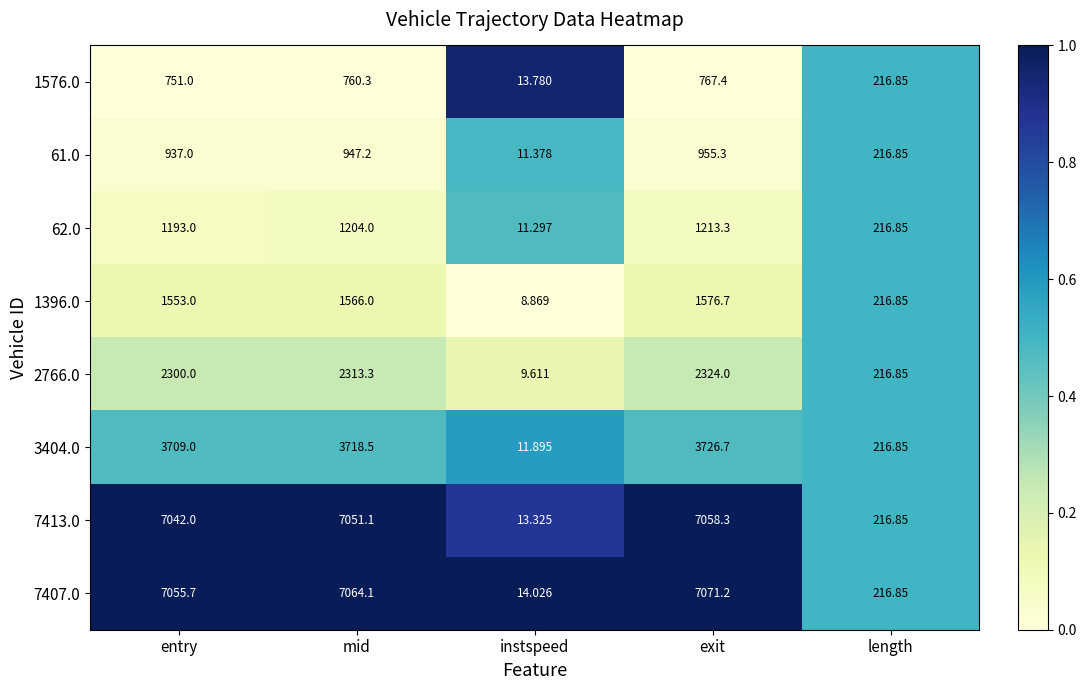

Which category has the lowest value in the 7407.0 series?

instspeed